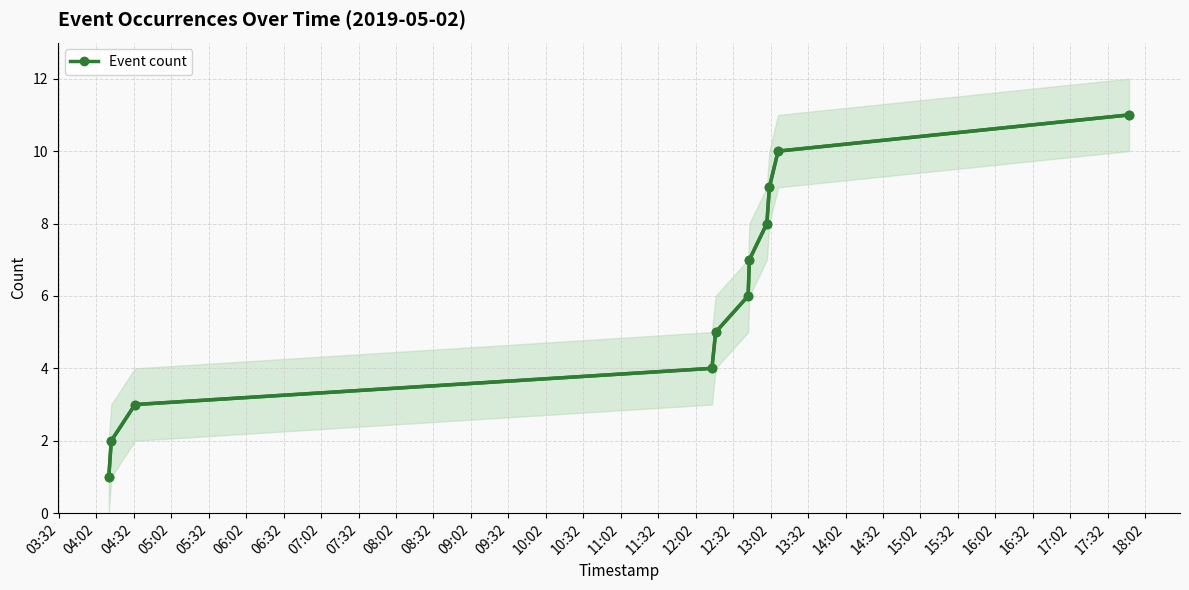

What is the difference between the maximum and minimum values?

10